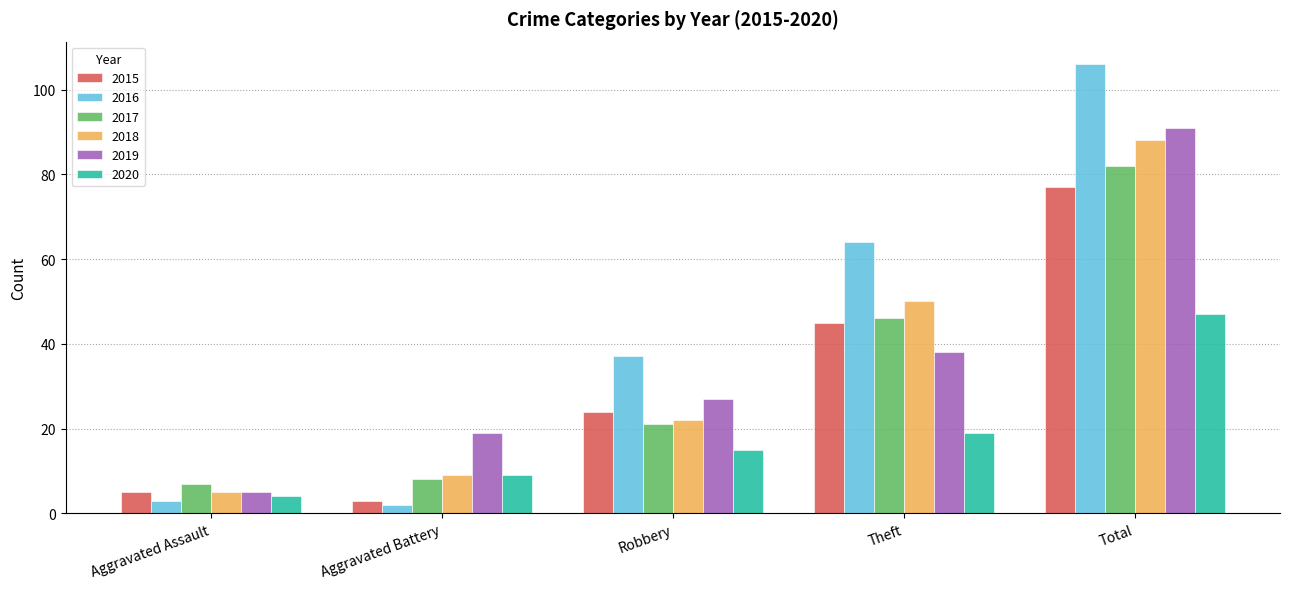

True or false: 2017 has a value of 8 at Aggravated Battery.

True